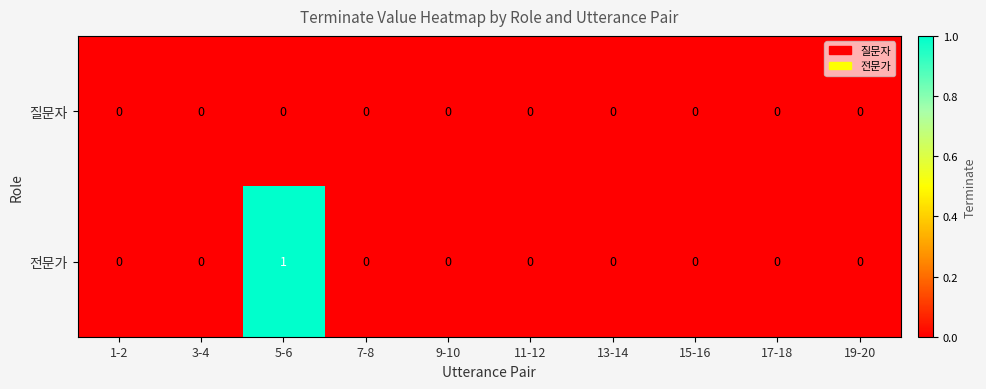

At which category does the chart reach its peak across all series?

5-6